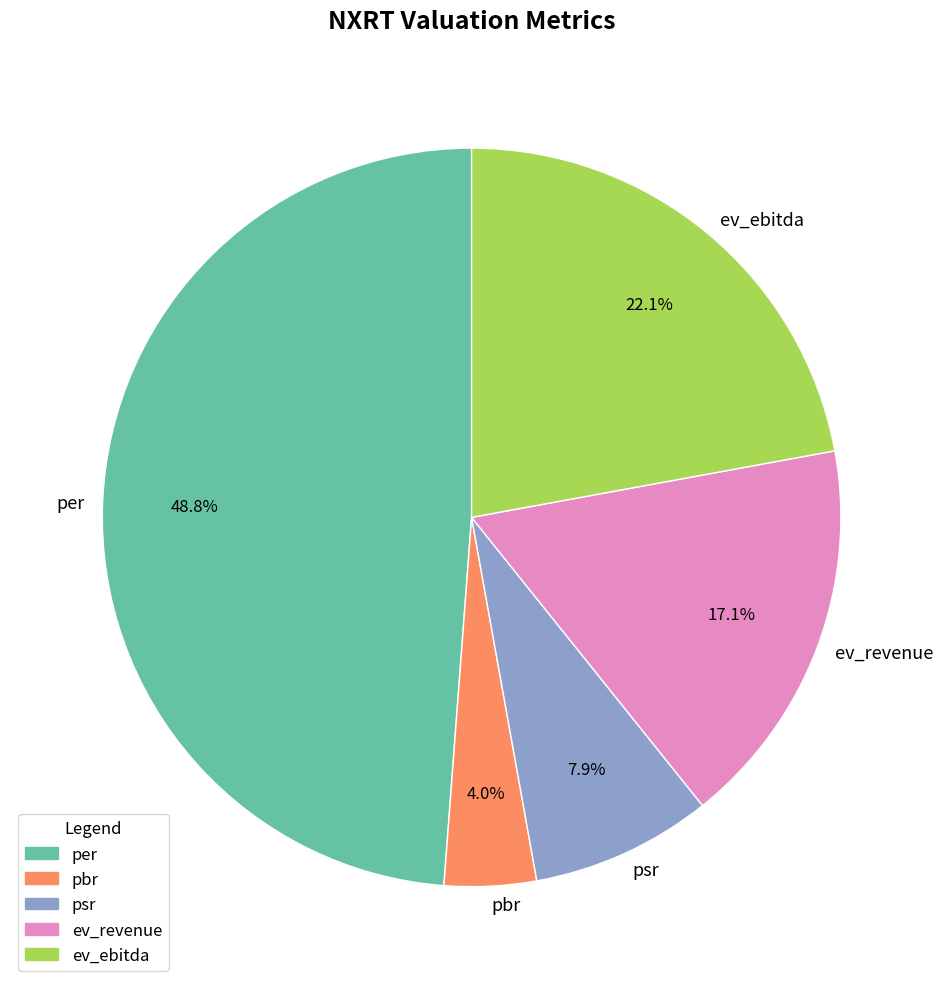

Which category has the biggest portion of the pie?

per